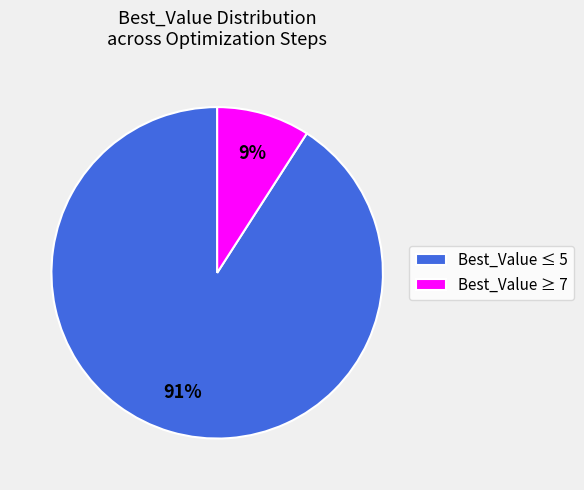

Combined, do Best_Value ≥ 7 and Best_Value ≤ 5 account for over 50%?

Yes